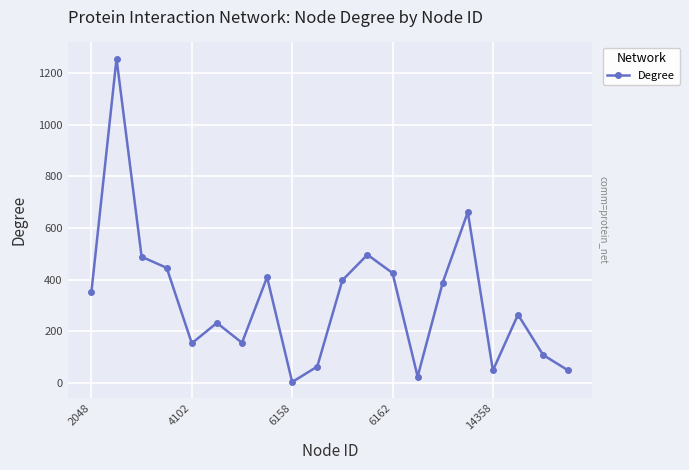

How many data points are less than 354?

10